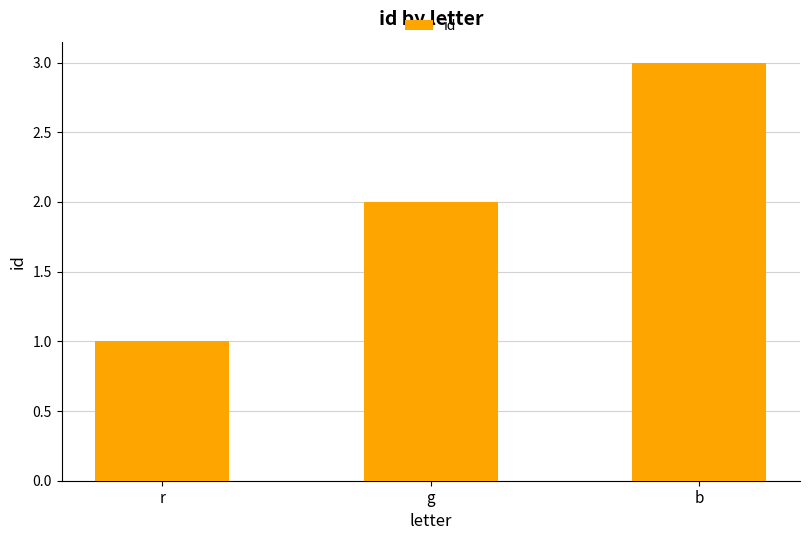

Reading right to left, list all the values displayed in this chart.

3	2	1